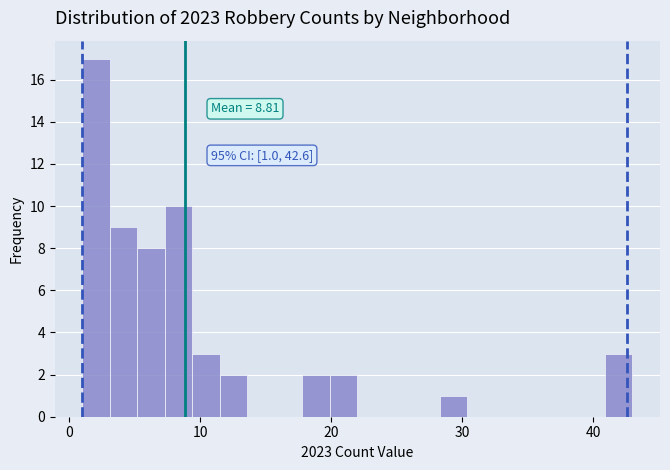

Read against the x-axis, roughly where is the centre of the tallest bar?

2